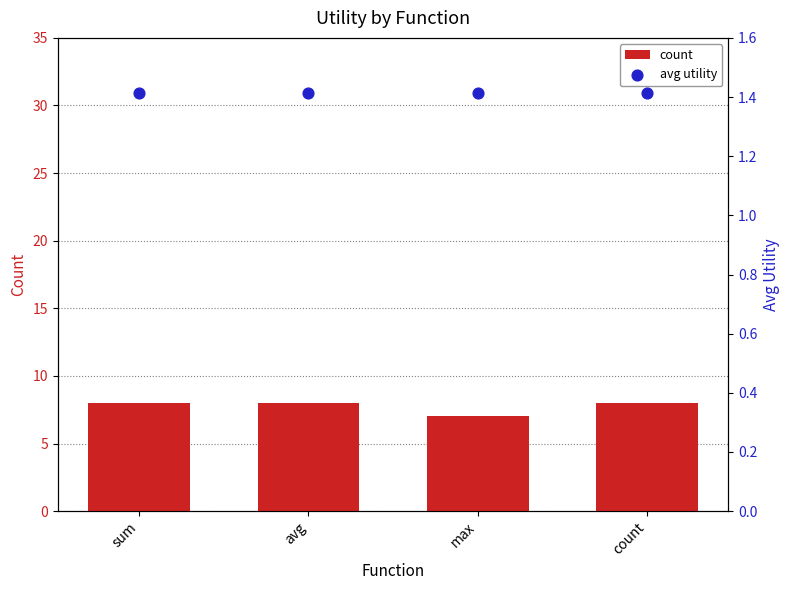

What are all the series names shown in the legend?

count, avg utility